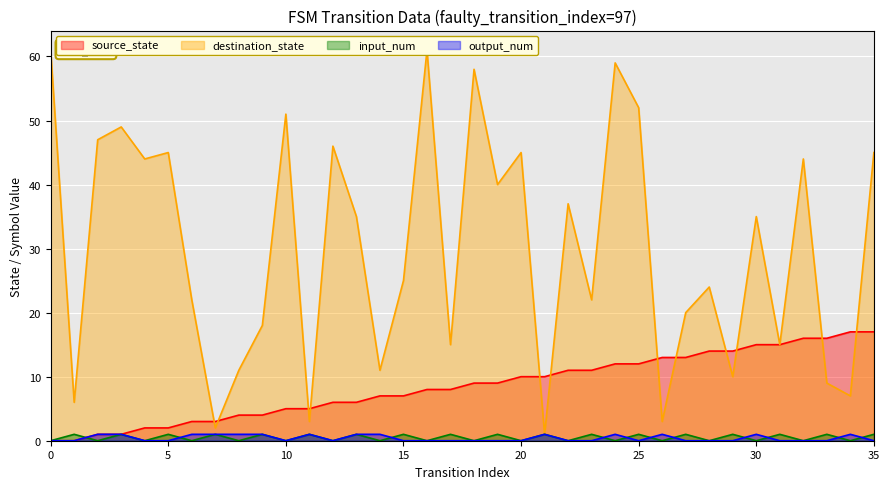

How many data points in input_num are less than 1?

18